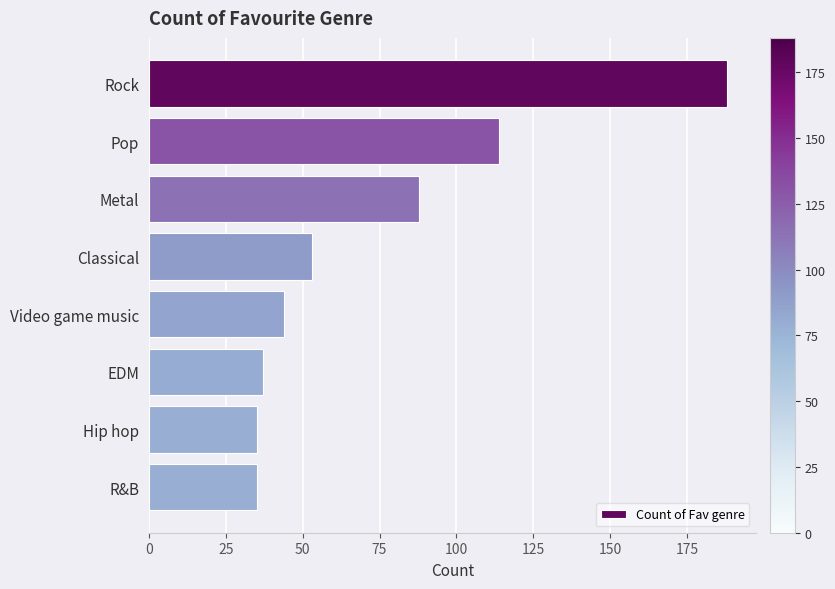

Which has a higher value, R&B or Metal?

Metal